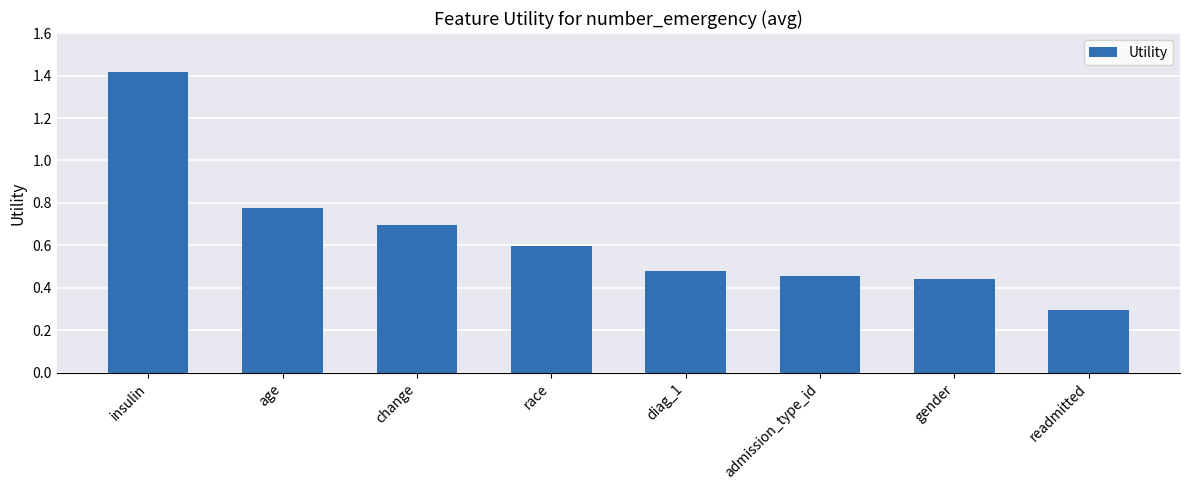

What is the sum of all values?

5.2